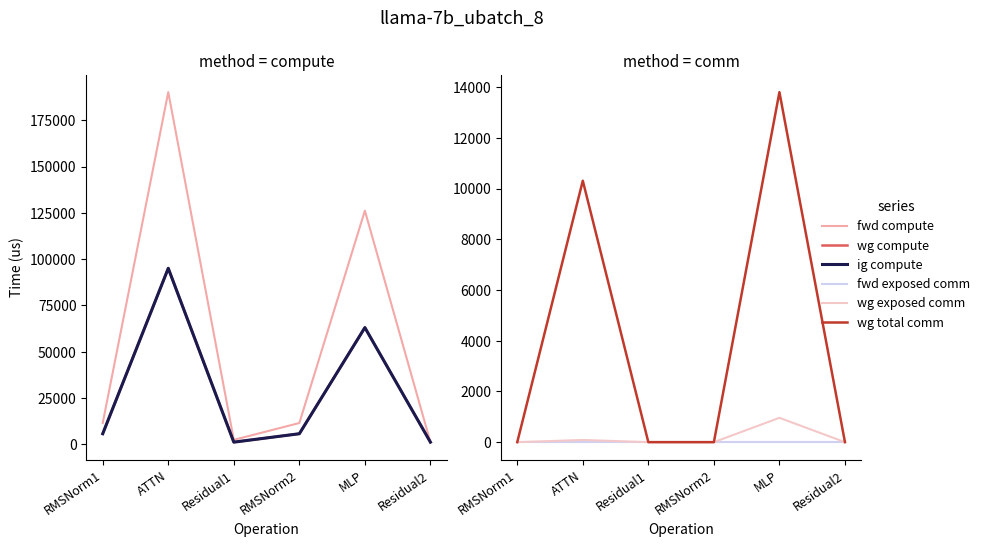

Count the number of categories in the chart.

6